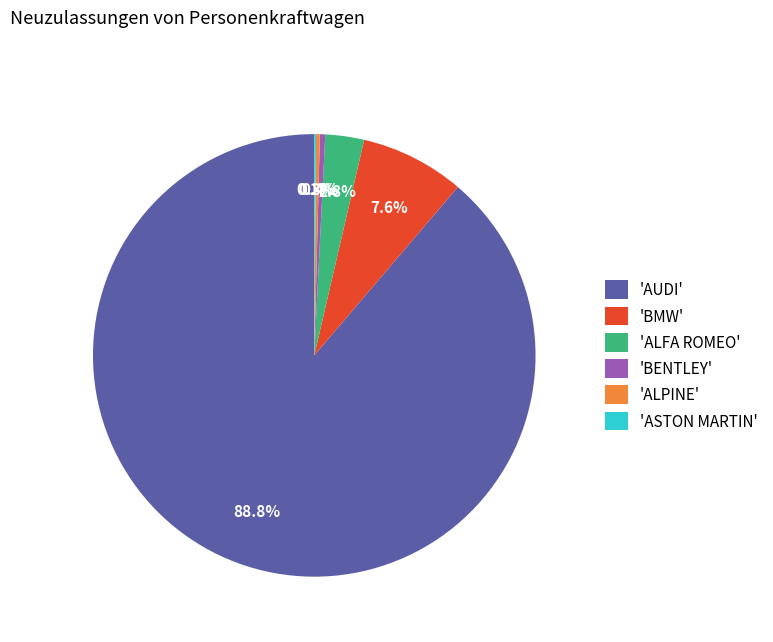

Which slice represents more than half of the pie?

'AUDI'